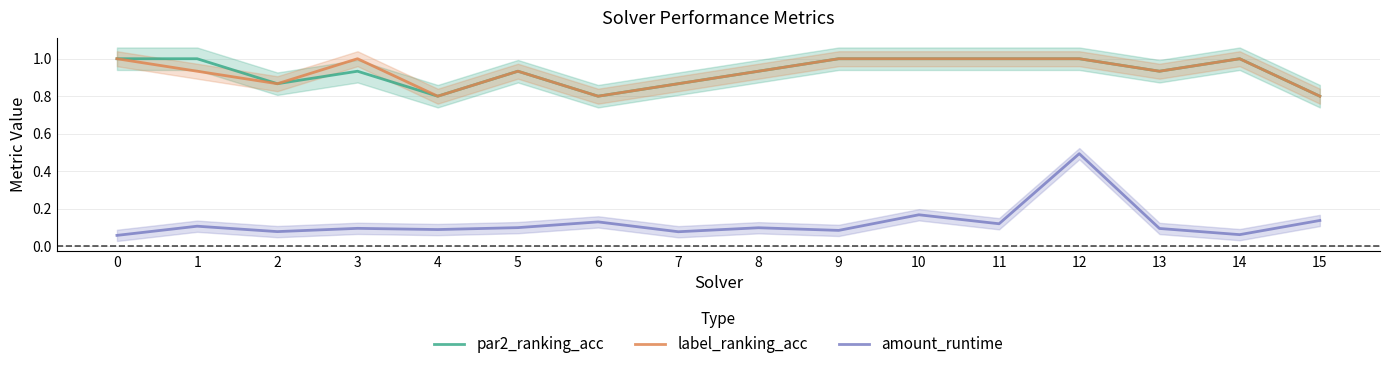

The value of par2_ranking_acc at 12 is 1.0. True or false?

True